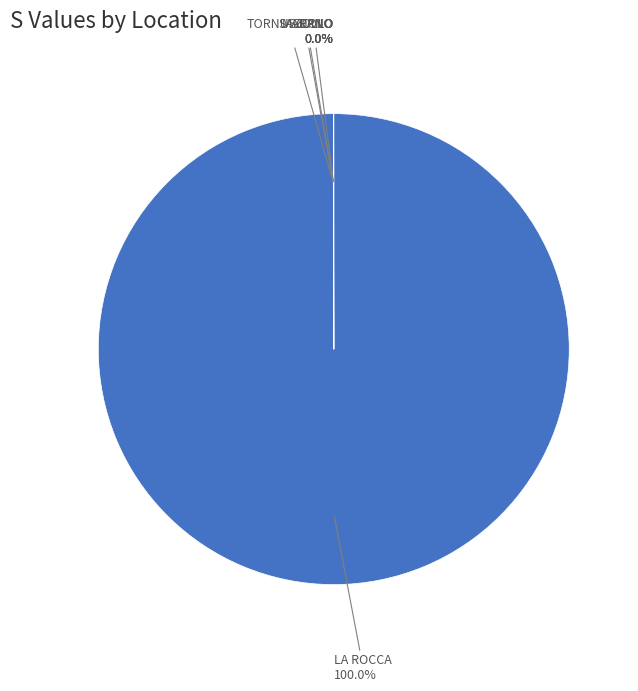

What is the largest slice in the pie chart?

LA ROCCA